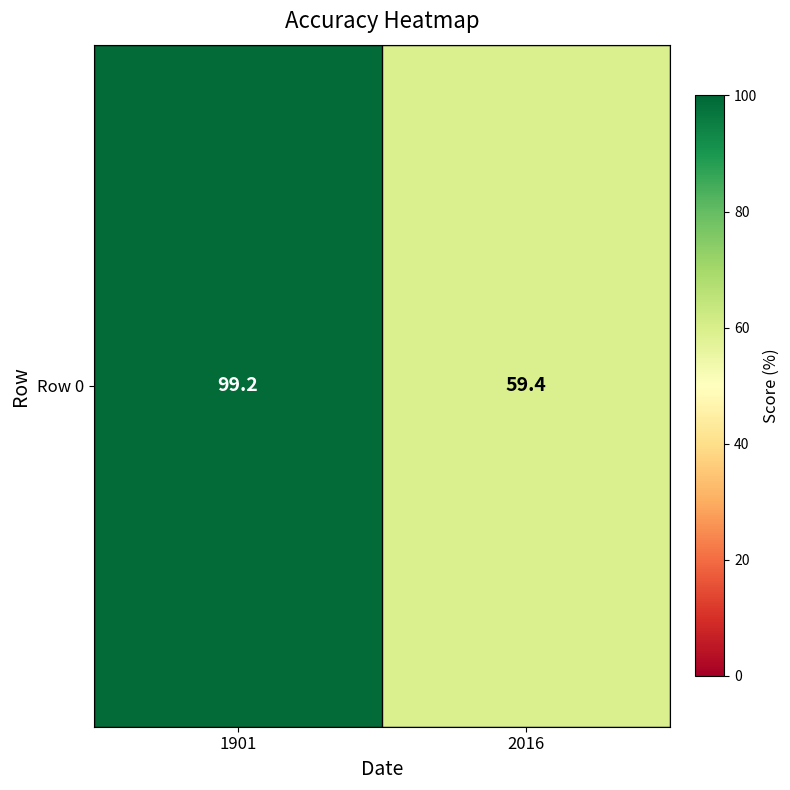

What is the change in value from 1901 to 2016?

-39.8